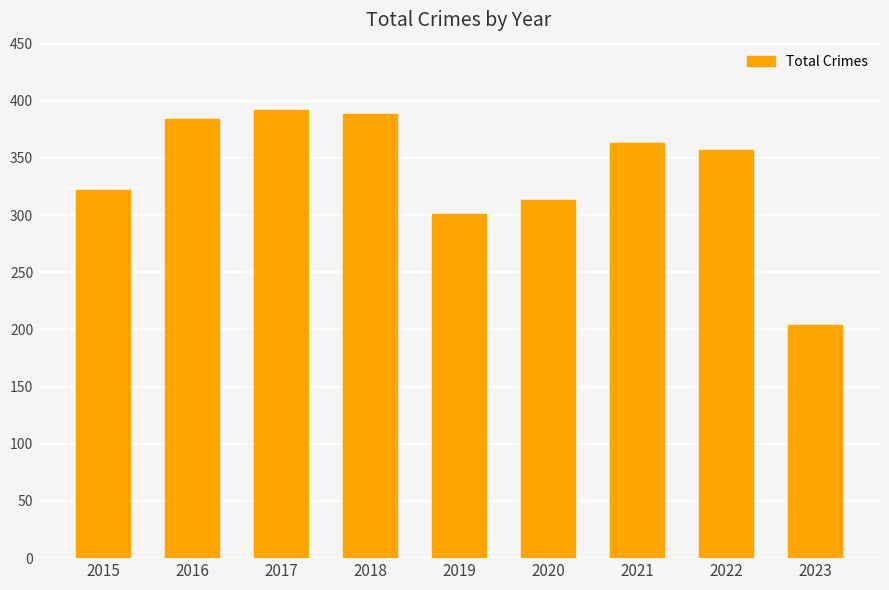

How many data points are less than 357?

4